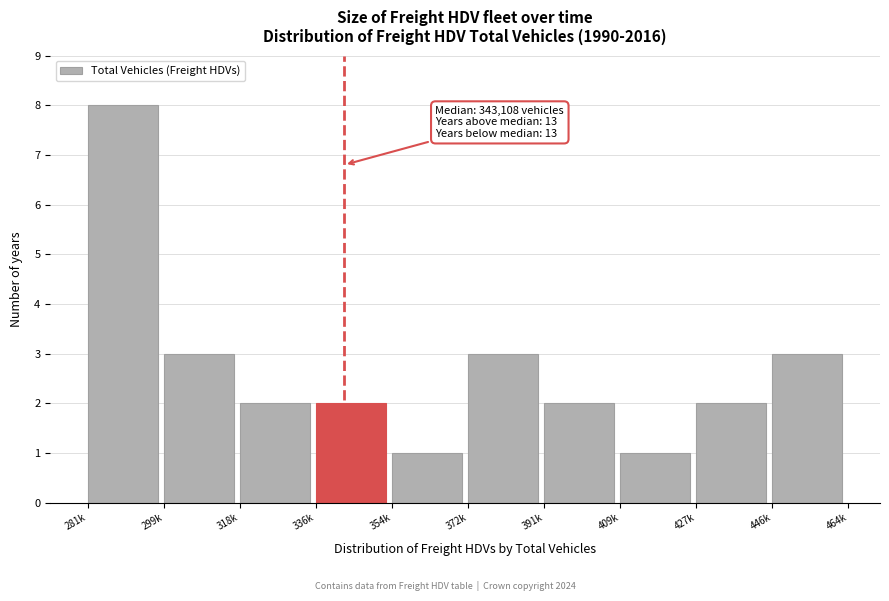

Reading left to right, what are all the values shown in this chart?

8	3	2	2	1	3	2	1	2	3